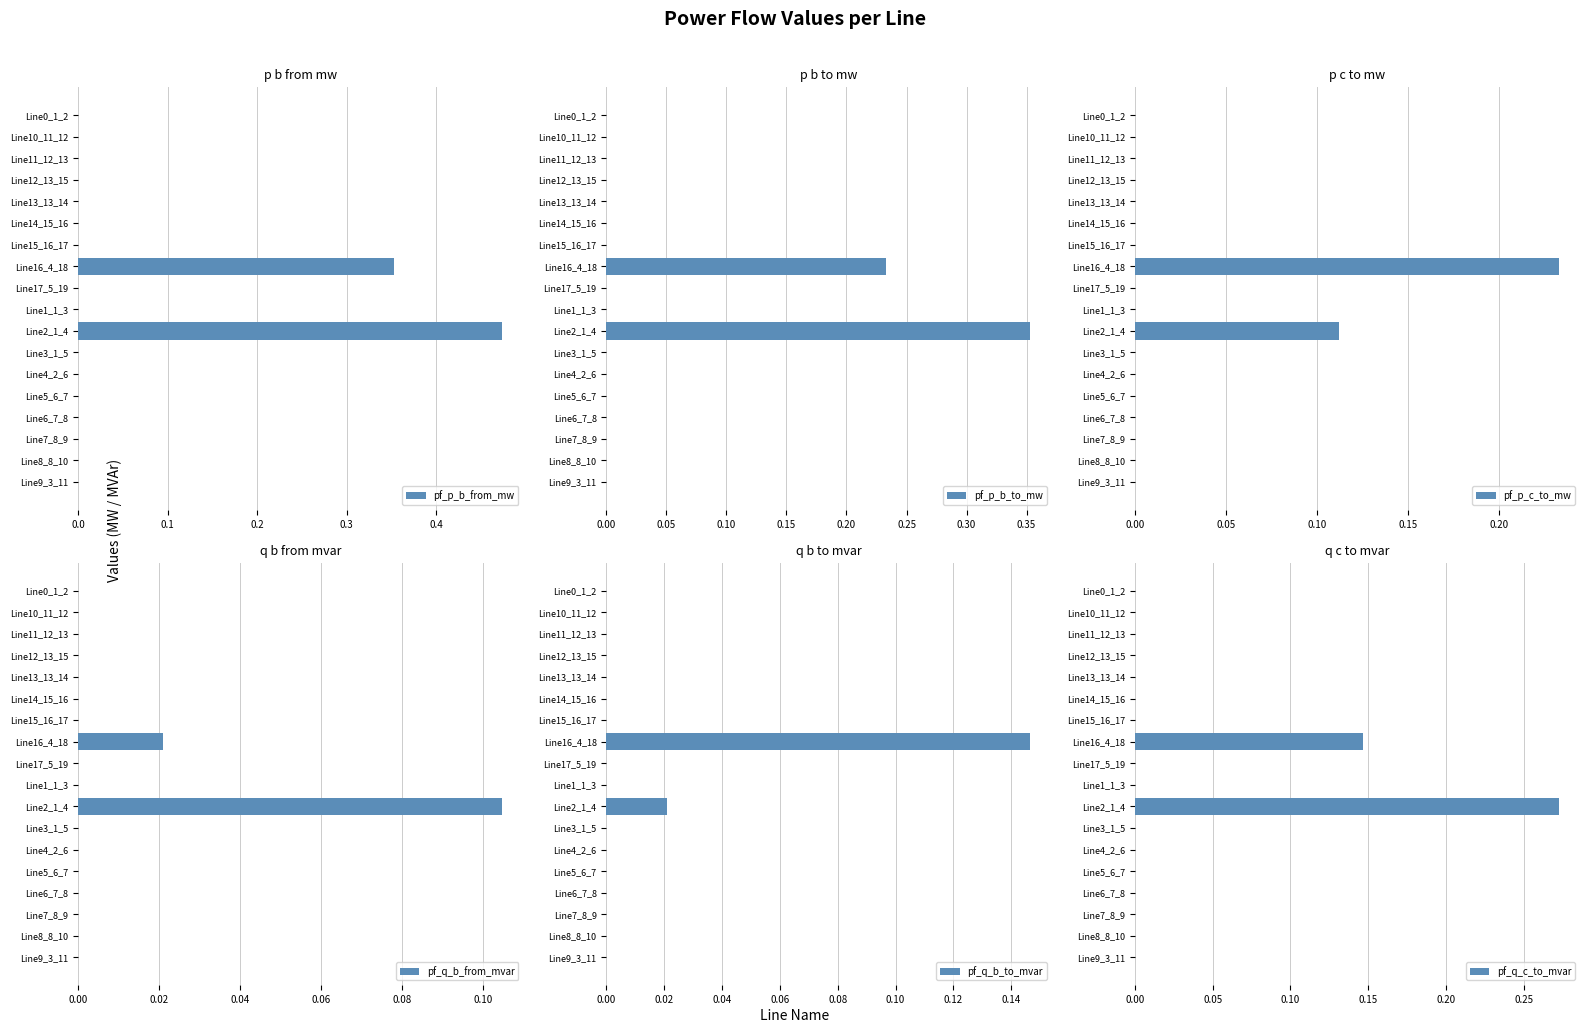

At how many categories does at least one series exceed 0?

18